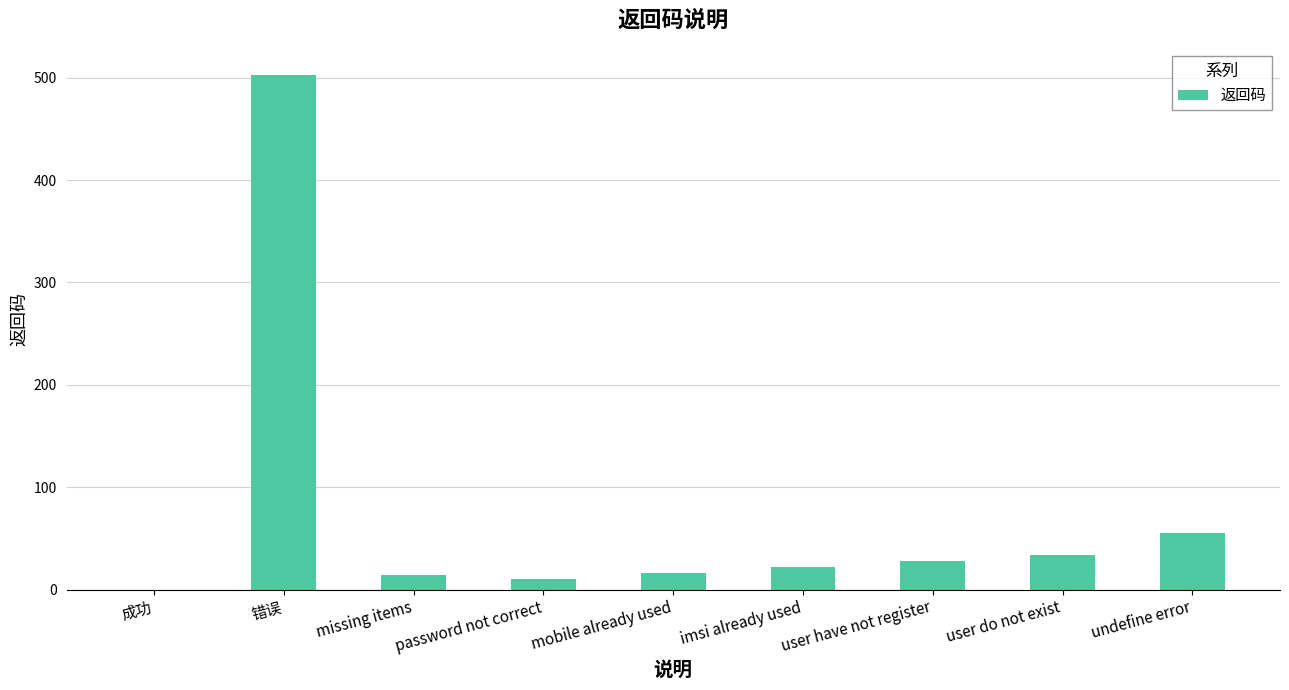

Where is the data nearest to the value 251?

undefine error